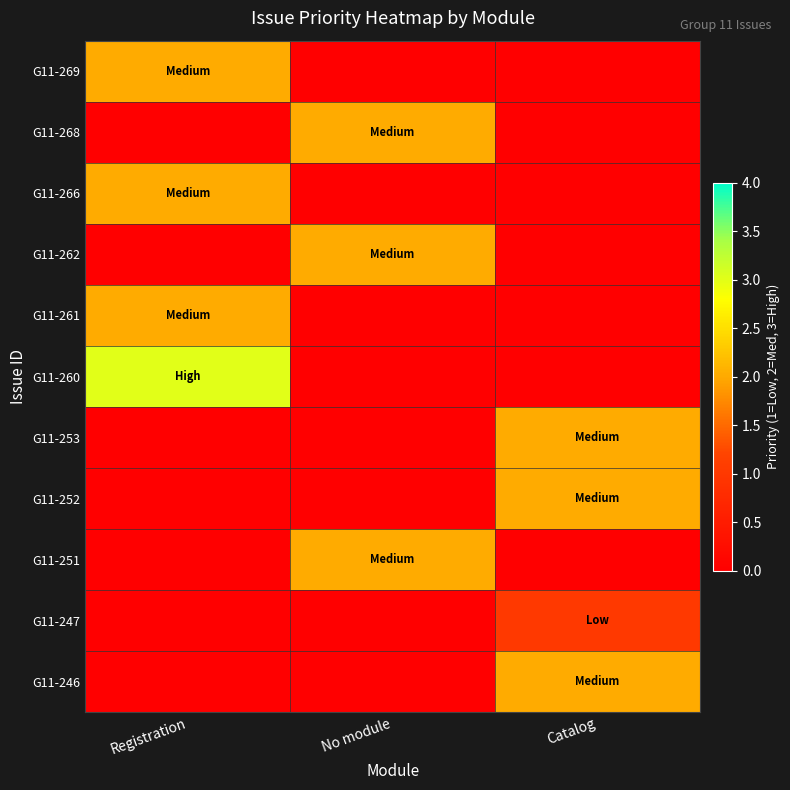

Which has a higher value, No module or Catalog?

Catalog